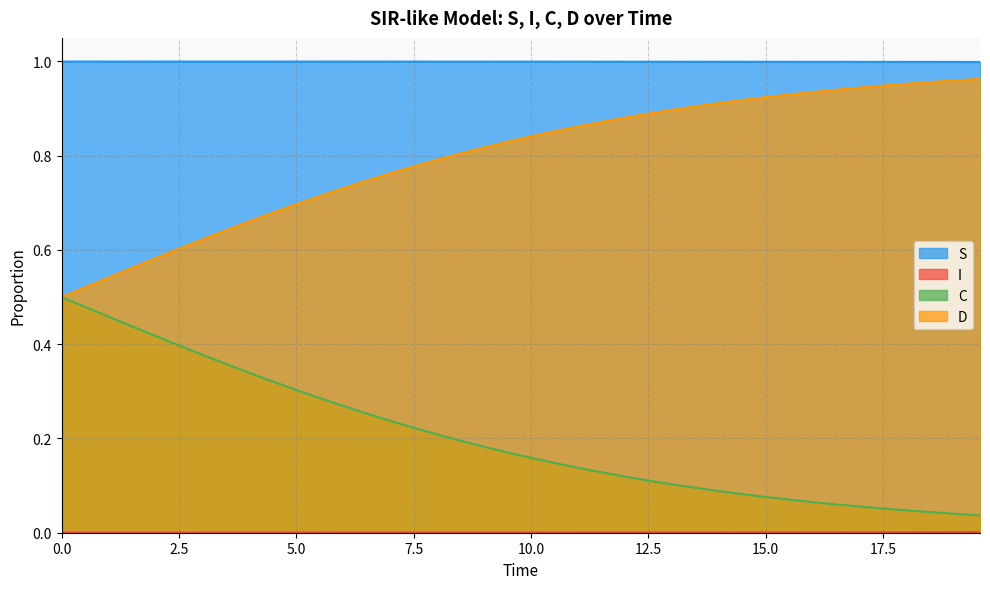

What are all the series names shown in the legend?

S, I, C, D